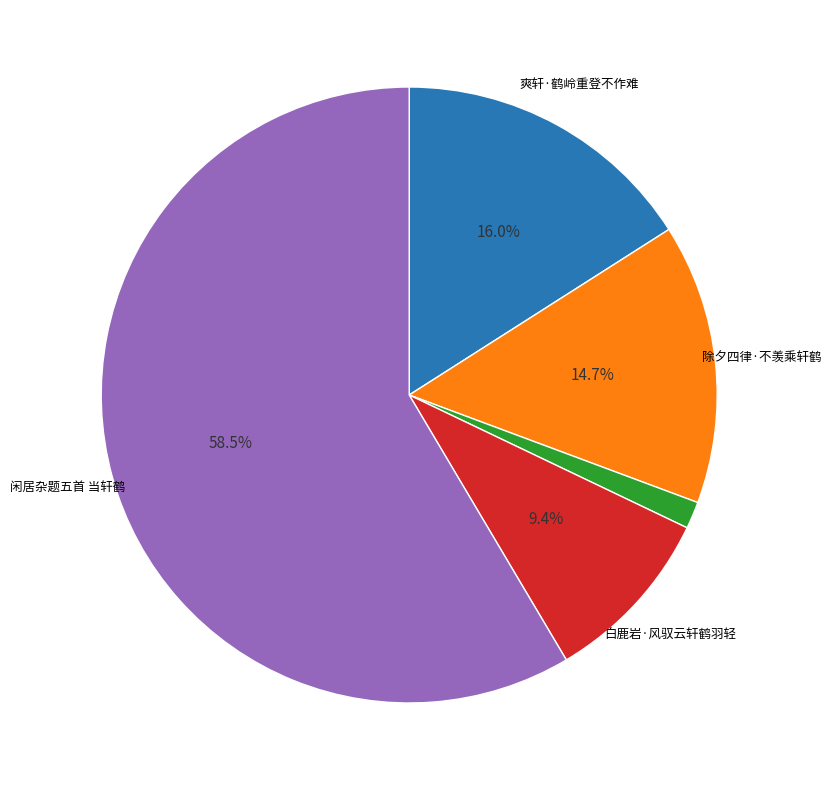

How many slices are in this pie chart?

5